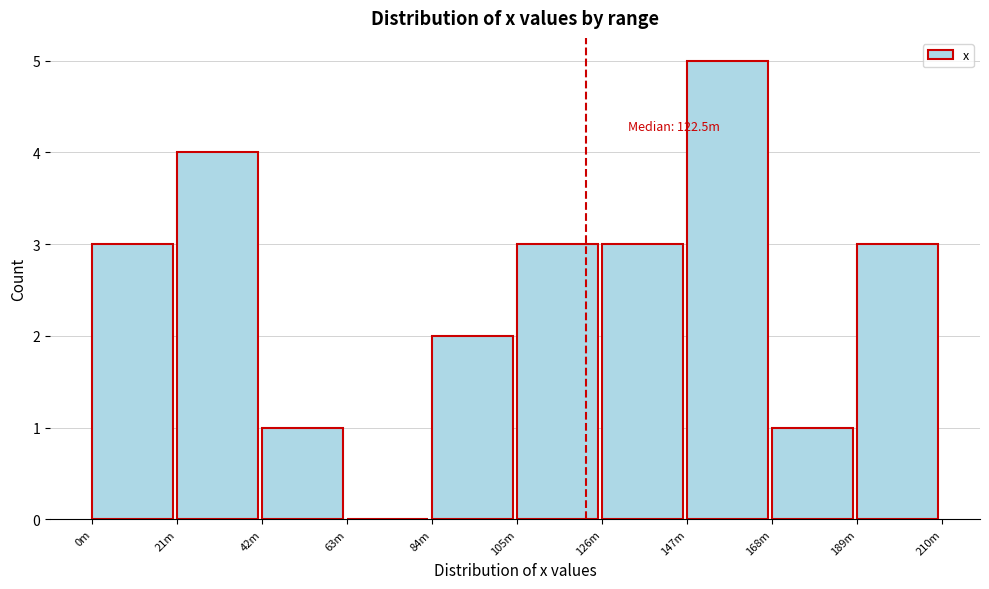

Reading right to left, extract all data points from this chart.

189m=3	168m=1	147m=5	126m=3	105m=3	84m=2	63m=0	42m=1	21m=4	0m=3